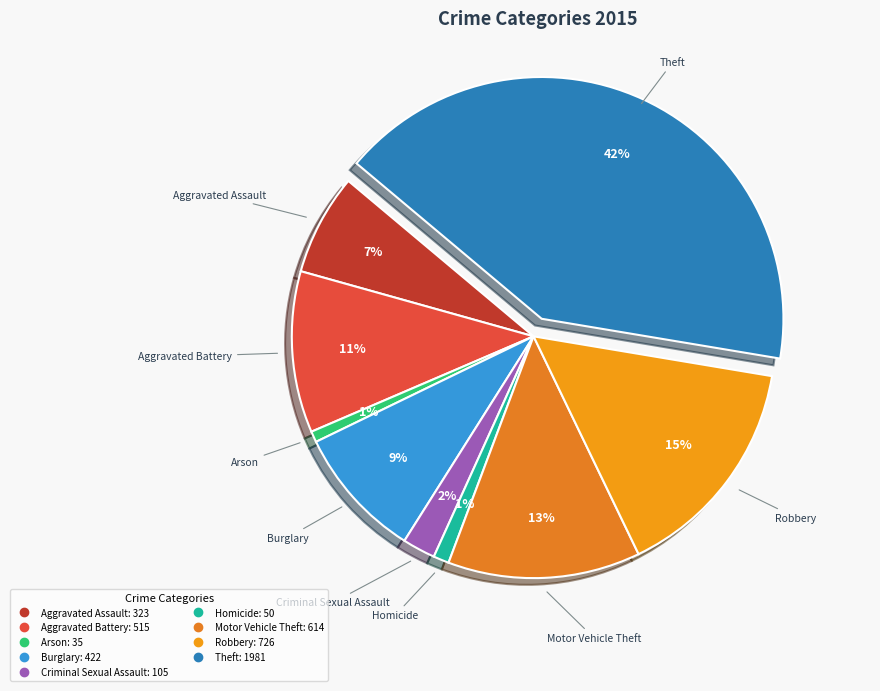

How many segments does this pie chart have?

9